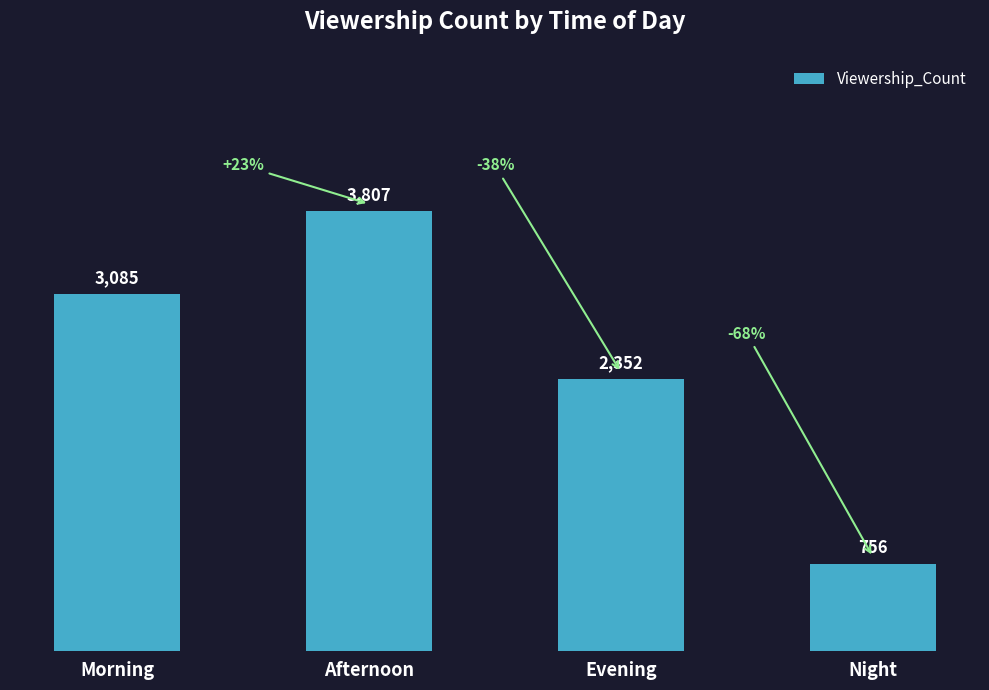

Is it true that the value at Morning is 3085?

True